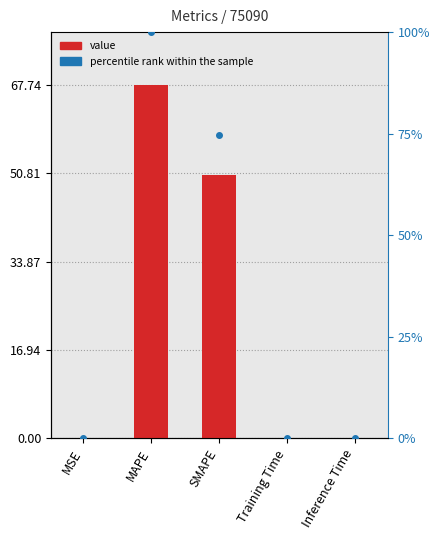

What is the sum of the percentile rank within the sample values at MAPE and Training Time?

100.1